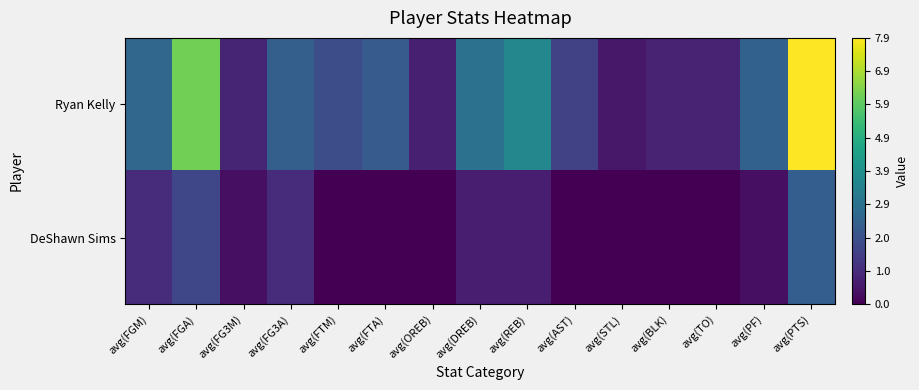

Reading right to left, extract all data points from this chart.

Ryan Kelly: avg(PTS)=7.9	avg(PF)=2.4	avg(TO)=0.8	avg(BLK)=0.7	avg(STL)=0.5	avg(AST)=1.5	avg(REB)=3.6	avg(DREB)=3.0	avg(OREB)=0.7	avg(FTA)=2.3	avg(FTM)=1.9	avg(FG3A)=2.4	avg(FG3M)=0.8	avg(FGA)=6.2	avg(FGM)=2.6
DeShawn Sims: avg(PTS)=2.3	avg(PF)=0.3	avg(TO)=0.0	avg(BLK)=0.0	avg(STL)=0.0	avg(AST)=0.0	avg(REB)=0.7	avg(DREB)=0.7	avg(OREB)=0.0	avg(FTA)=0.0	avg(FTM)=0.0	avg(FG3A)=1.0	avg(FG3M)=0.3	avg(FGA)=1.7	avg(FGM)=1.0